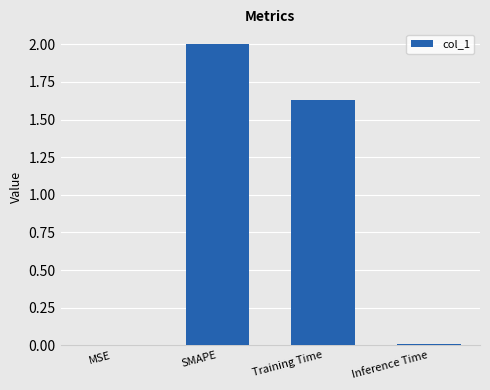

What is the sum of all values?

3.6